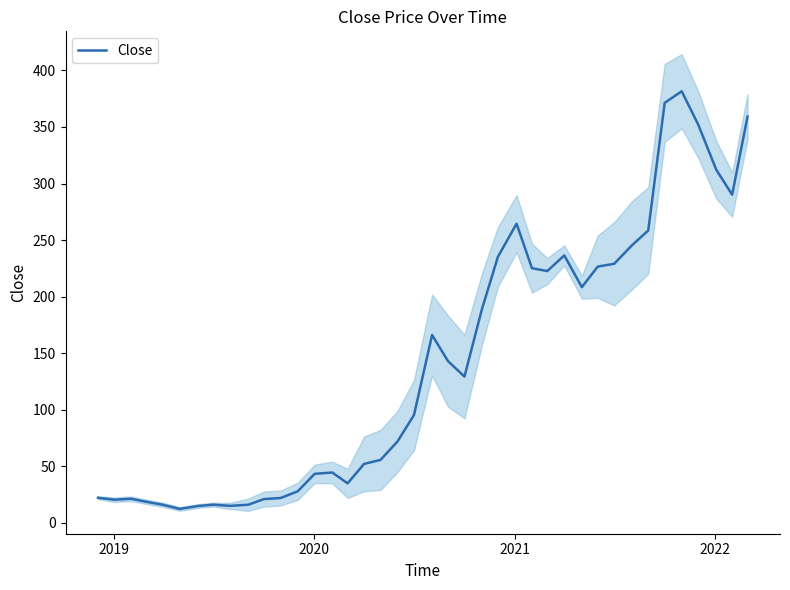

What is the highest value of the Close series?

381.6